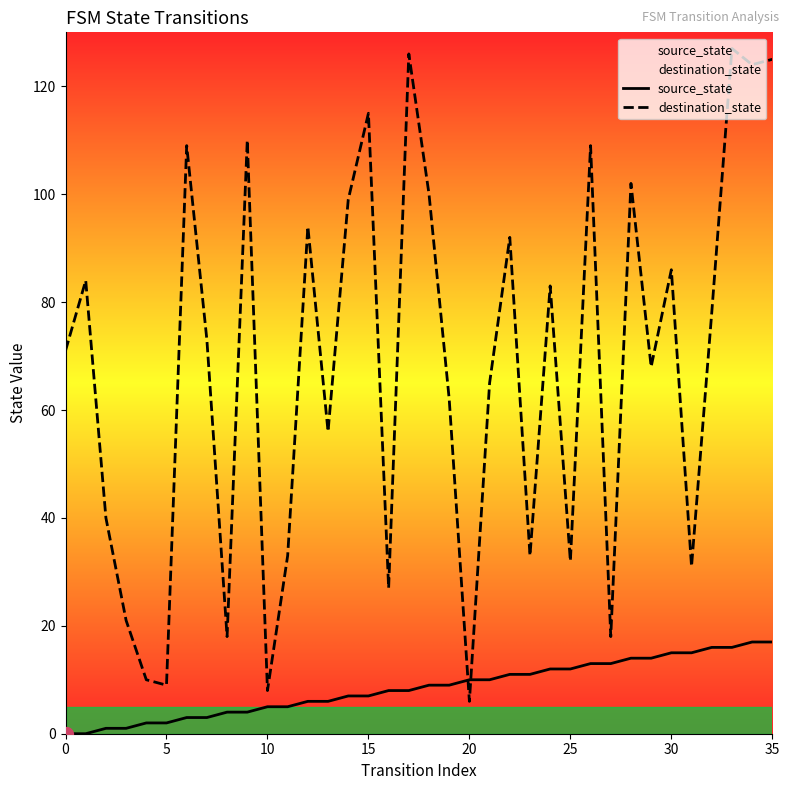

True or false: source_state has a value of 7 at 15.

True